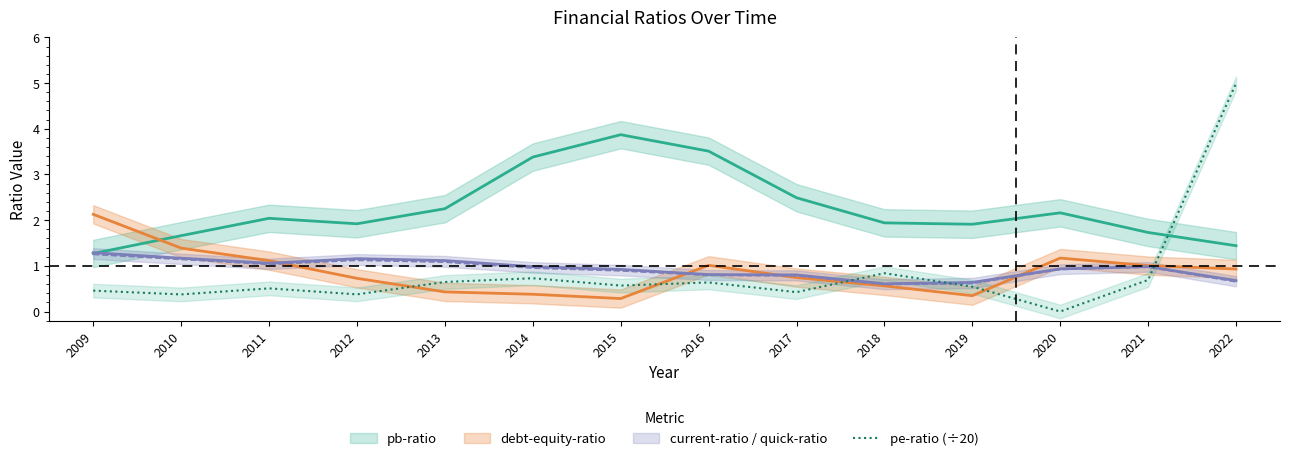

True or false: the data shows 1.4 at 2018.

False